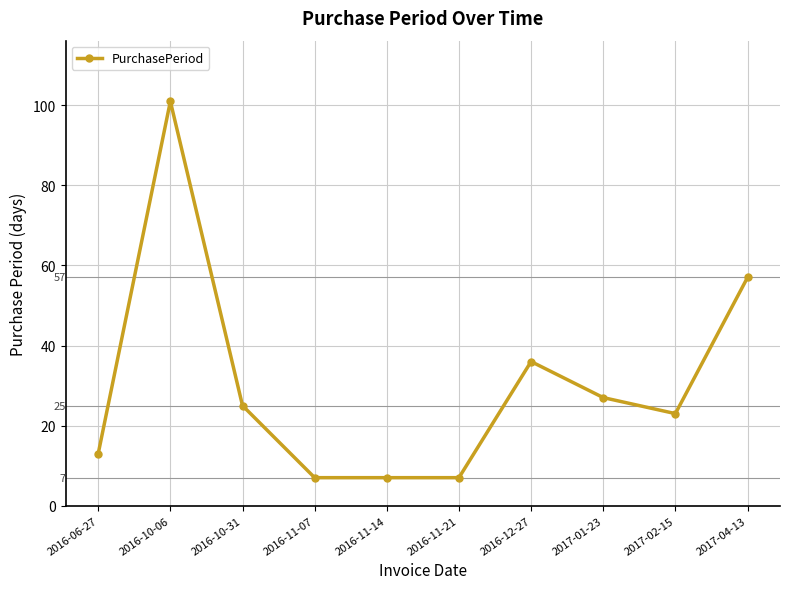

What is the difference between the values at 2016-12-27 and 2017-04-13?

21